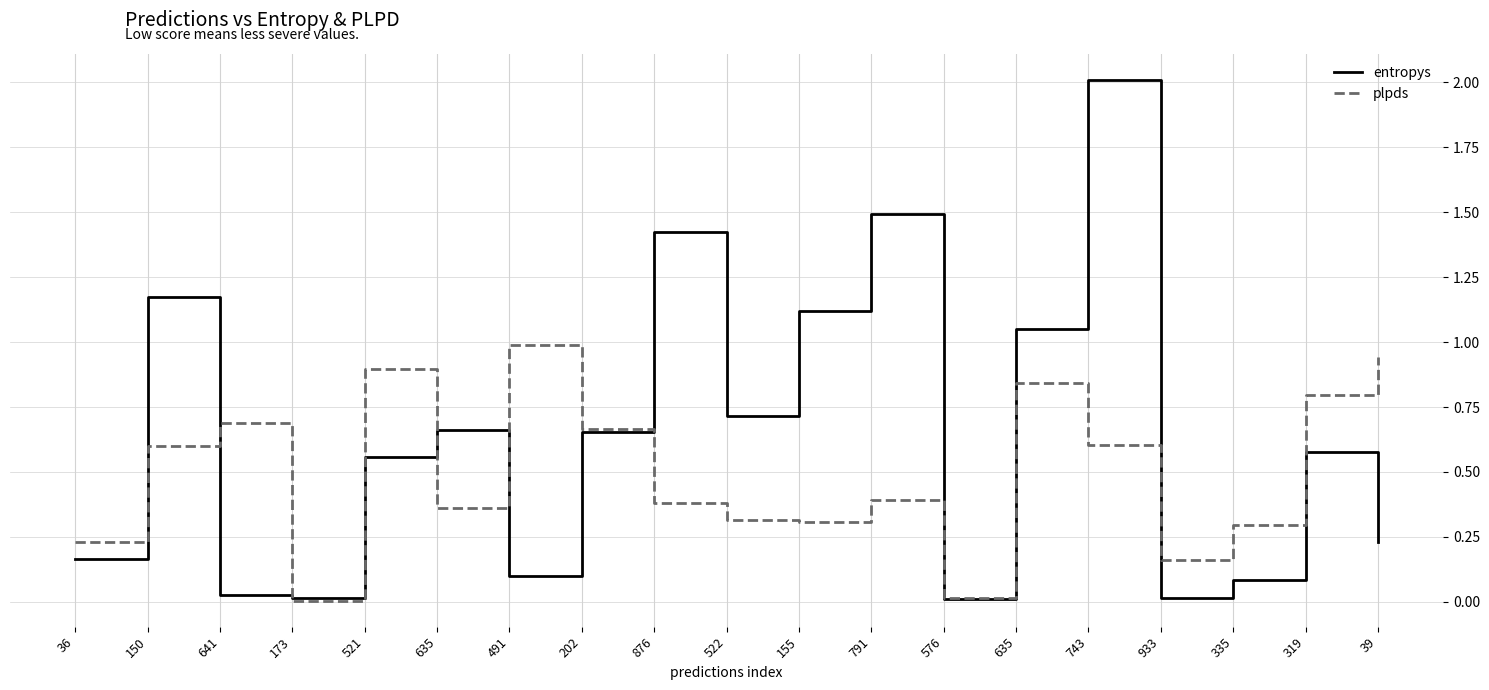

Reading left to right, list all the values displayed in this chart.

entropys: 0.2	1.2	0.0	0.0	0.6	0.7	0.1	0.7	1.4	0.7	1.1	1.5	0.0	1.0	2.0	0.0	0.1	0.6	0.2
plpds: 0.2	0.6	0.7	0.0	0.9	0.4	1.0	0.7	0.4	0.3	0.3	0.4	0.0	0.8	0.6	0.2	0.3	0.8	0.9